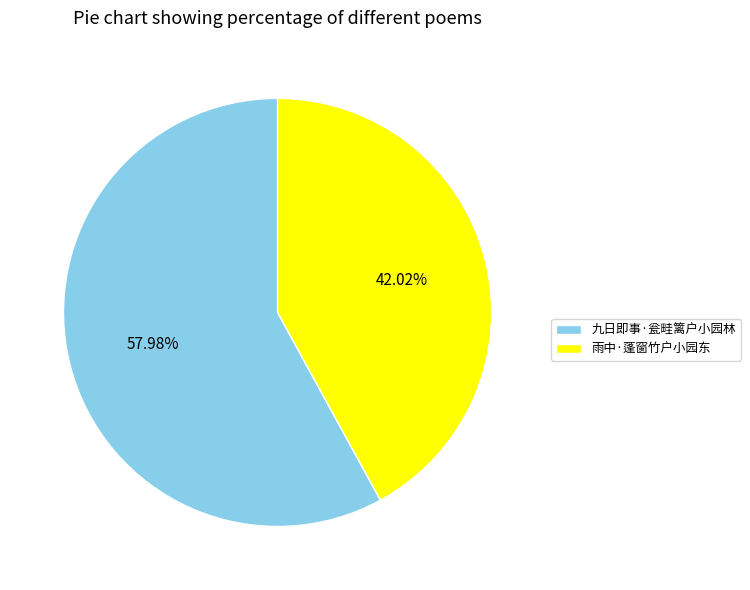

How many slices are in this pie chart?

2